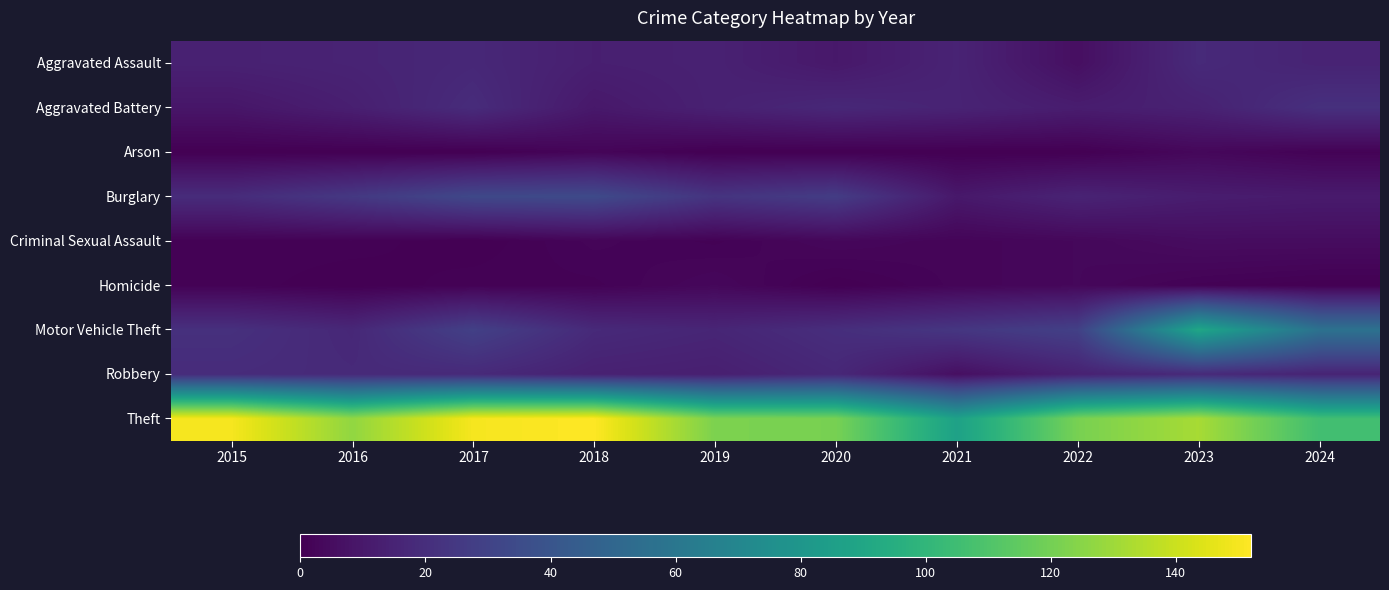

What is the total value across all series at 2015?

234